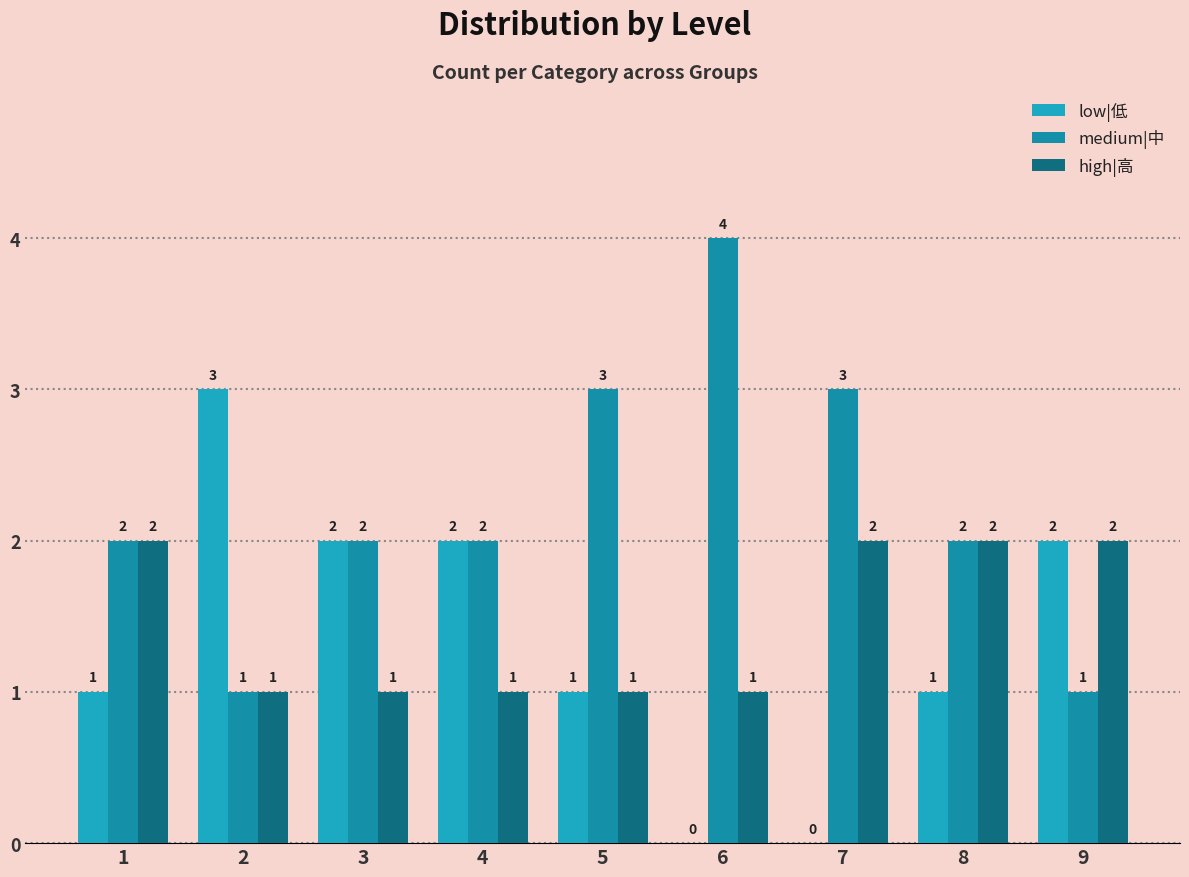

Which series has the largest range (max minus min)?

low|低